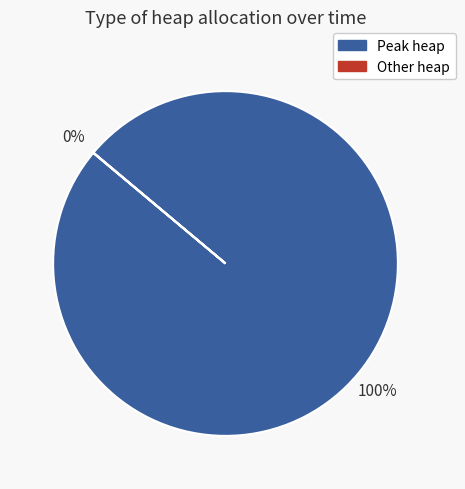

To the nearest percent, what is the average slice percentage?

50%